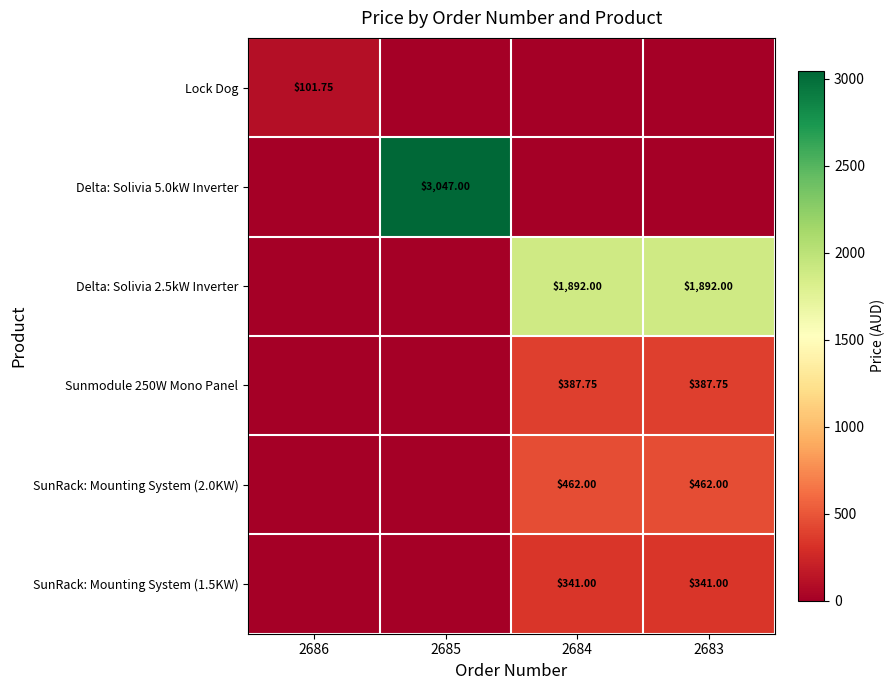

The Delta: Solivia 2.5kW Inverter series shows 1892.0 at 2683. True or false?

True